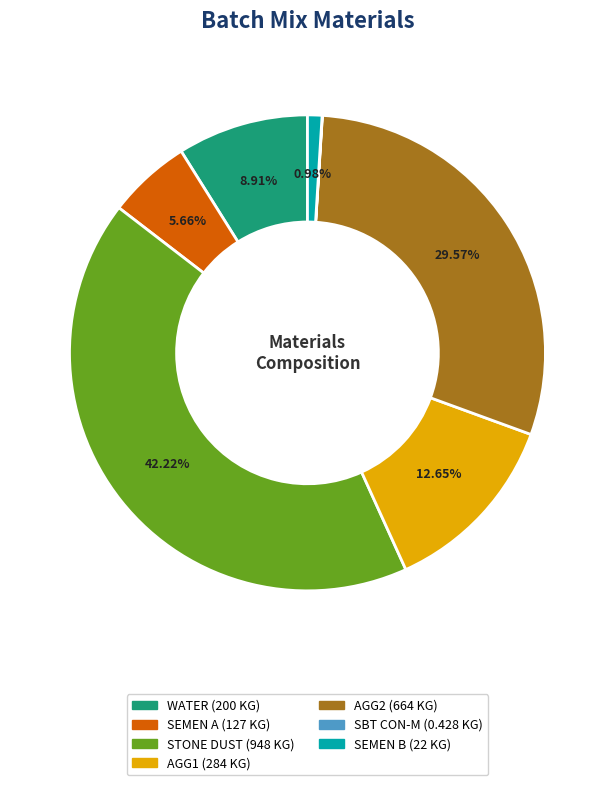

Does any single category account for the majority?

No